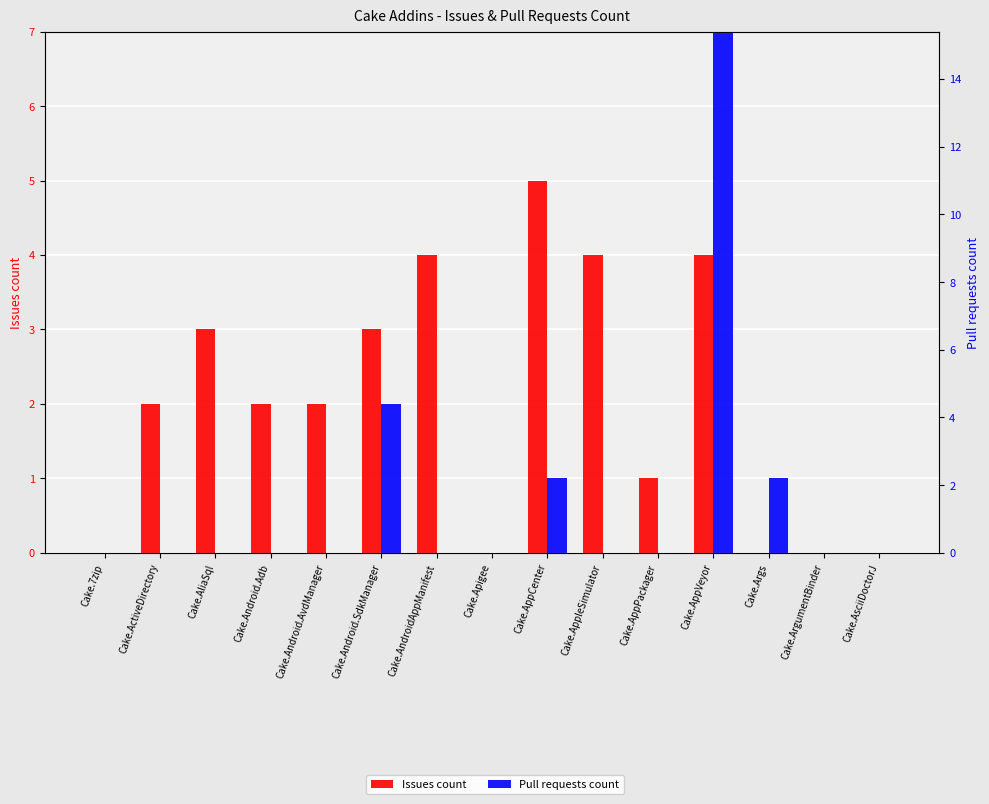

At which category is the sum across all series the highest?

Cake.AppVeyor